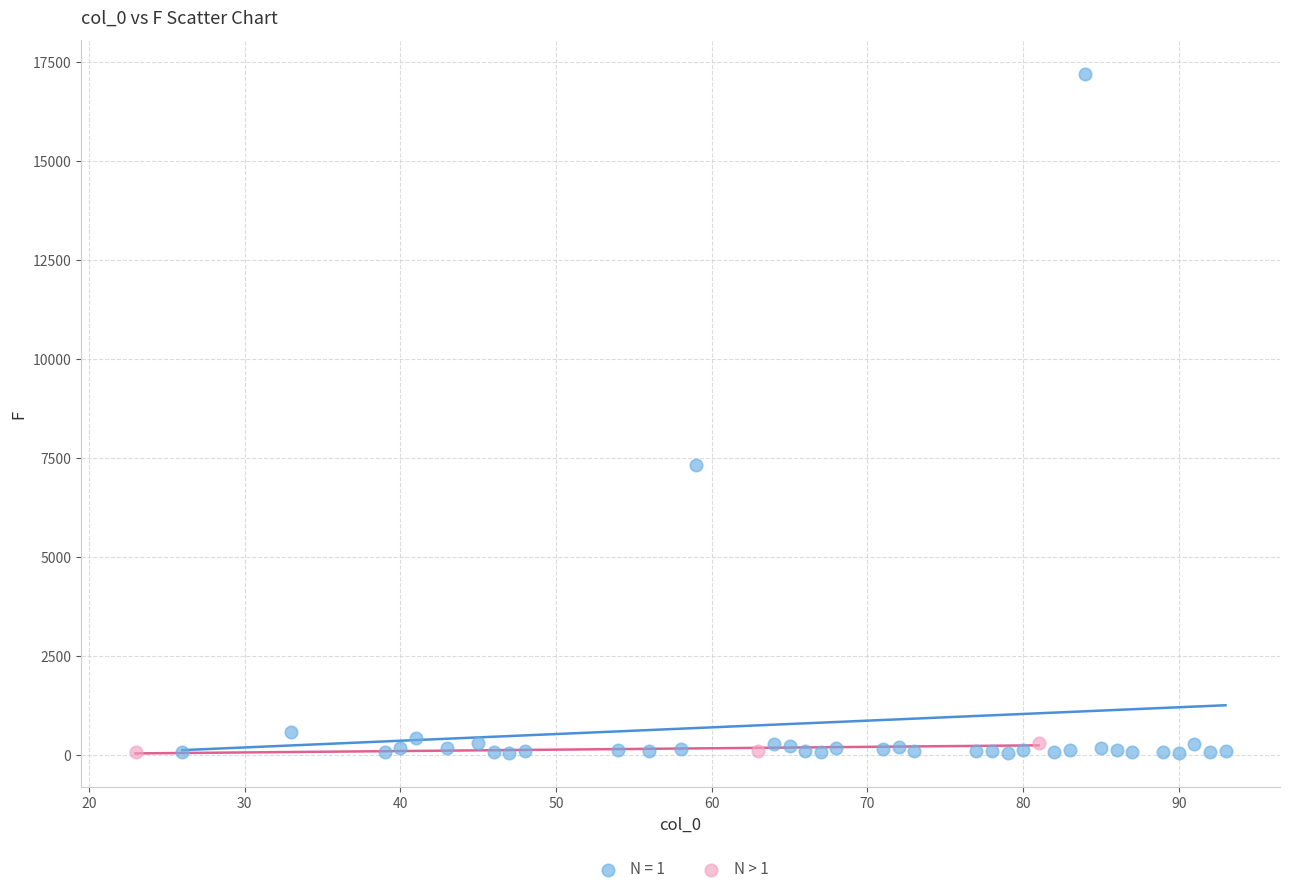

Which series reaches the maximum Y coordinate?

N = 1